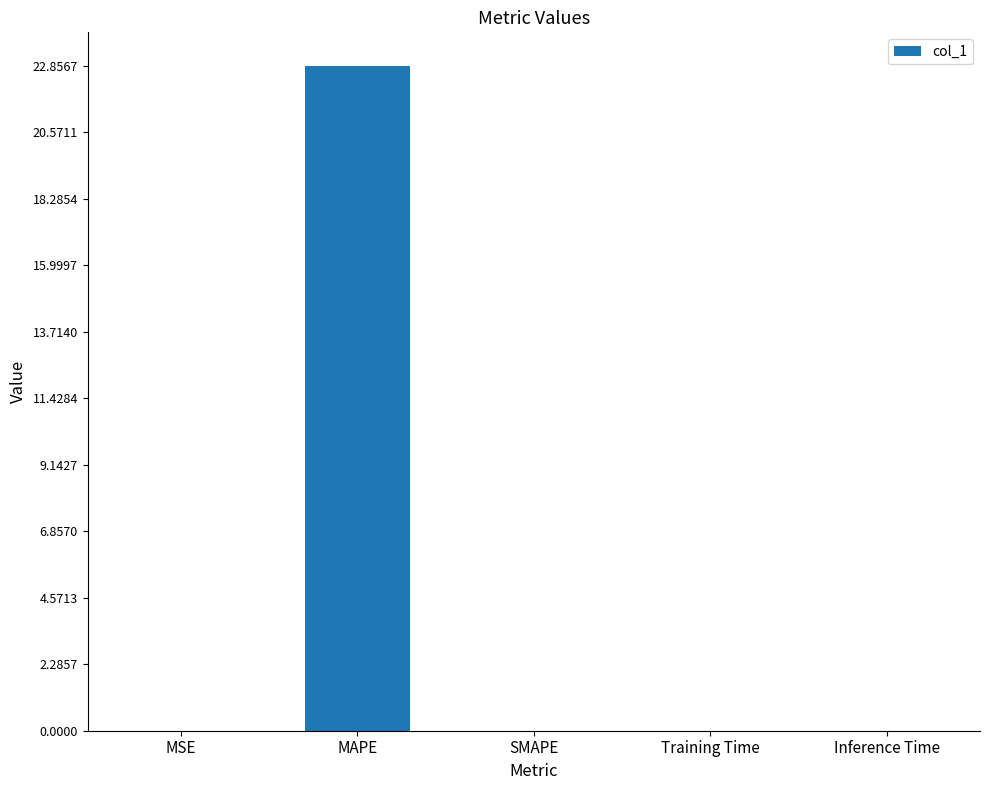

The chart shows a value of 0.0 at Inference Time. True or false?

True